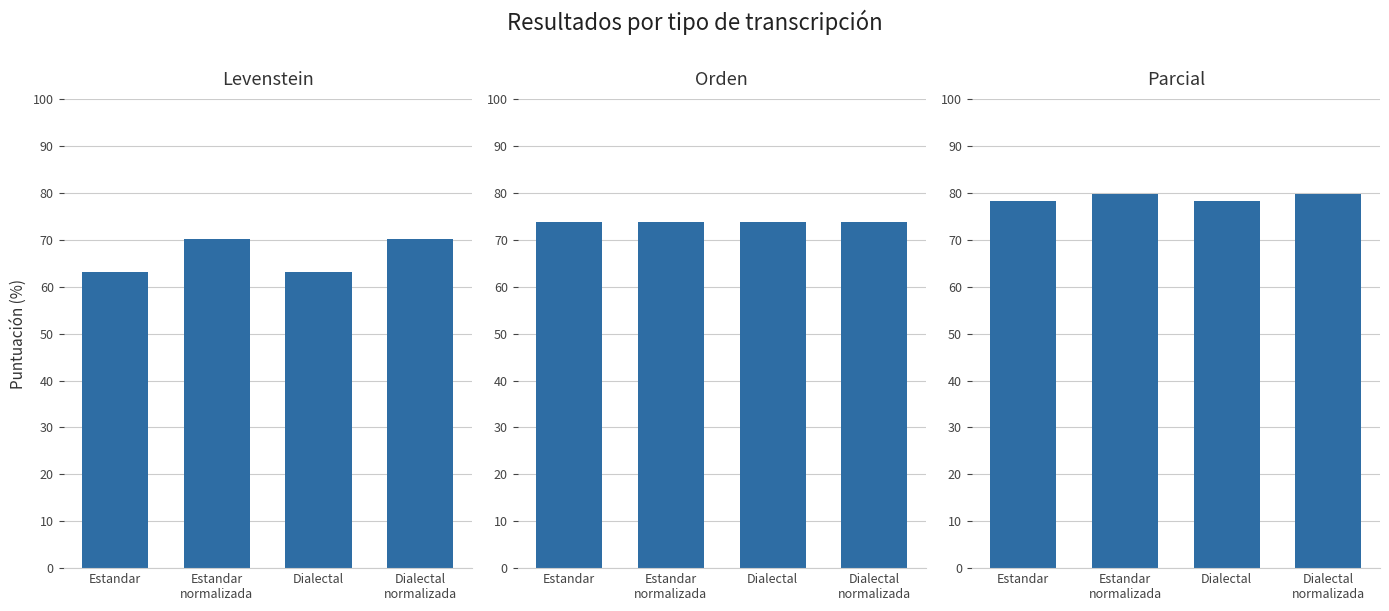

Which series has the largest total across all categories?

Parcial